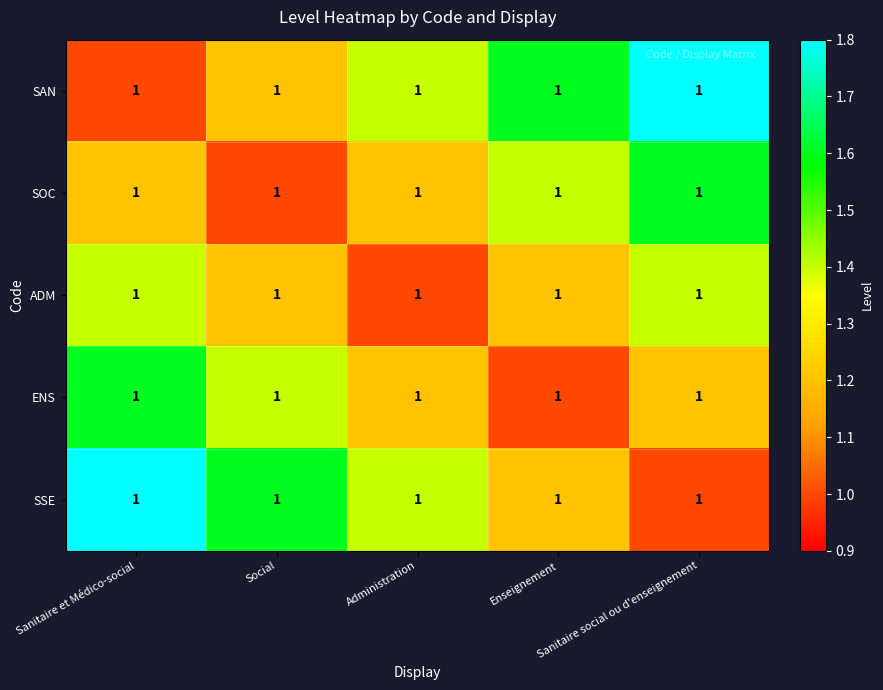

What is the difference between the maximum and minimum values in the SSE series?

0.8